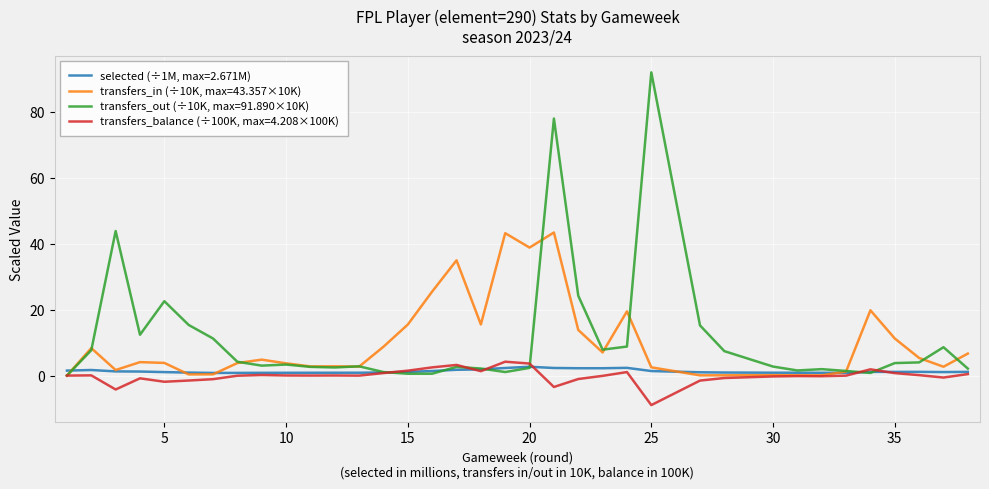

How many times do transfers_out and selected cross each other?

7